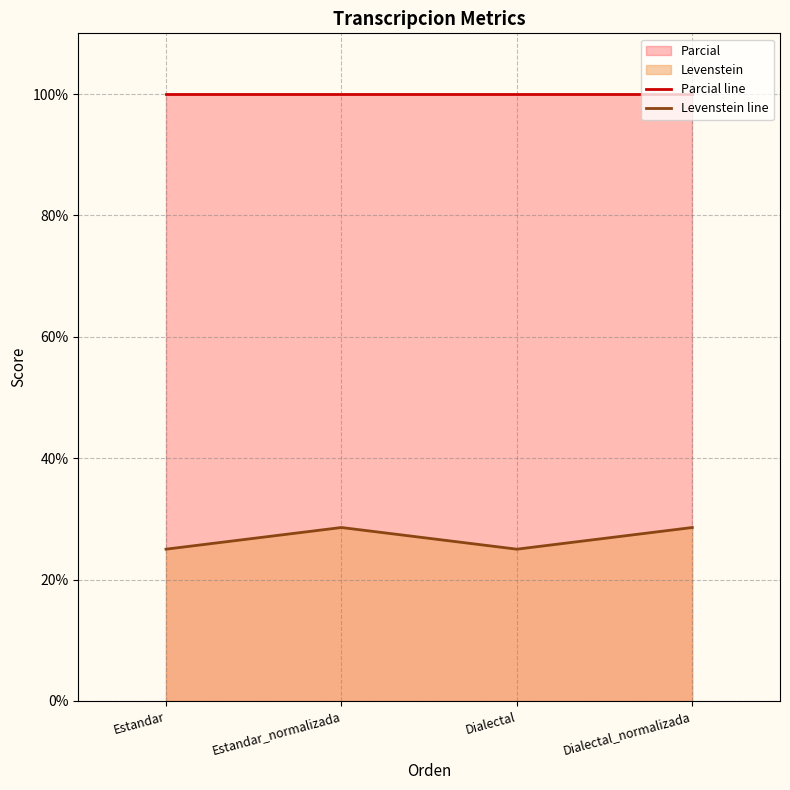

At which category does Levenstein line reach its first local peak?

Estandar_normalizada